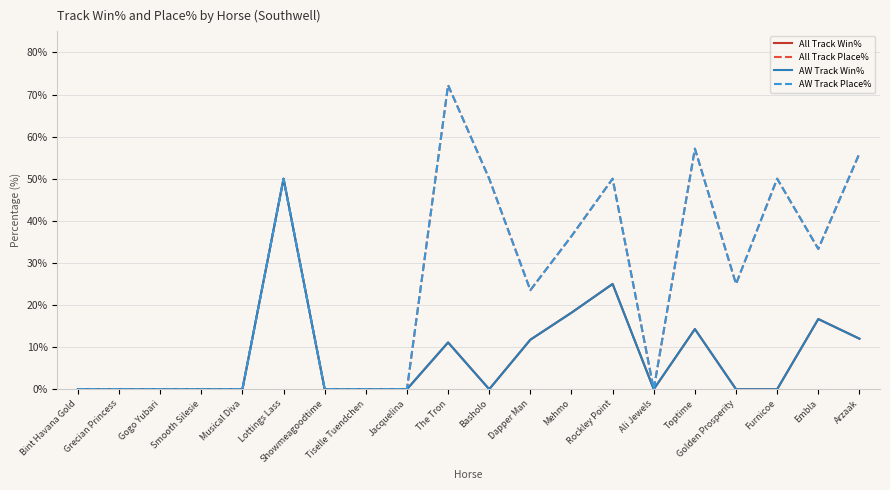

Rank the series at Basholo from lowest to highest value.

All Track Win%, AW Track Win%, All Track Place%, AW Track Place%